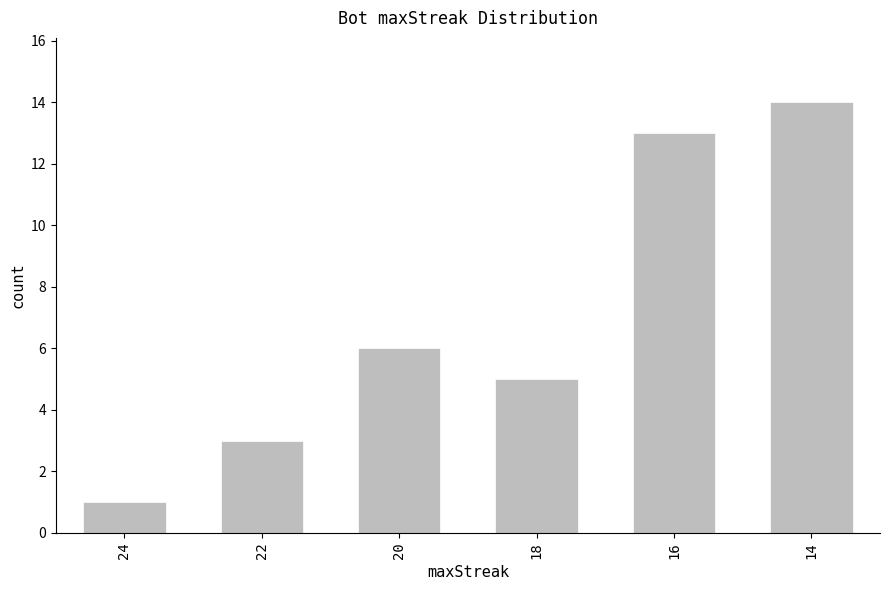

What is the greatest value displayed?

14